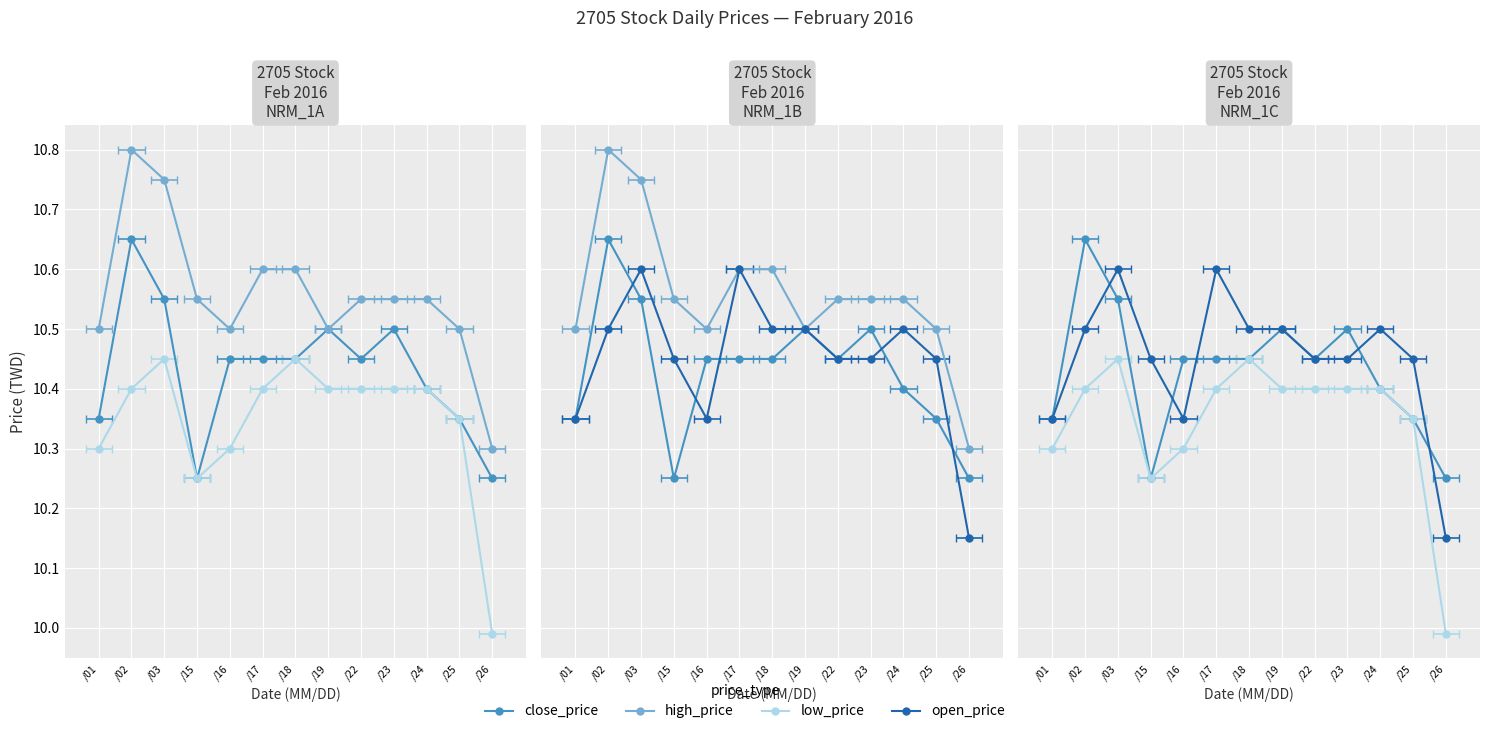

Reading left to right, what are all the values shown in this chart?

close_price: /01=10.3	/02=10.7	/03=10.6	/15=10.2	/16=10.4	/17=10.4	/18=10.4	/19=10.5	/22=10.4	/23=10.5	/24=10.4	/25=10.3	/26=10.2
high_price: /01=10.5	/02=10.8	/03=10.8	/15=10.6	/16=10.5	/17=10.6	/18=10.6	/19=10.5	/22=10.6	/23=10.6	/24=10.6	/25=10.5	/26=10.3
low_price: /01=10.3	/02=10.4	/03=10.4	/15=10.2	/16=10.3	/17=10.4	/18=10.4	/19=10.4	/22=10.4	/23=10.4	/24=10.4	/25=10.3	/26=10.0
open_price: /01=10.3	/02=10.5	/03=10.6	/15=10.4	/16=10.3	/17=10.6	/18=10.5	/19=10.5	/22=10.4	/23=10.4	/24=10.5	/25=10.4	/26=10.2